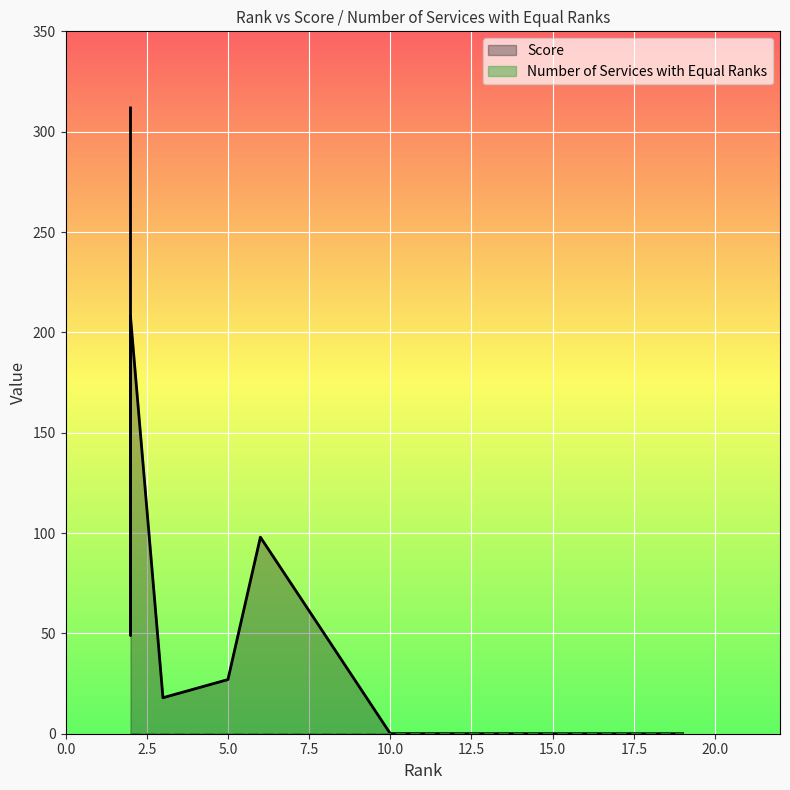

What is the sum of all Score values?

882.8